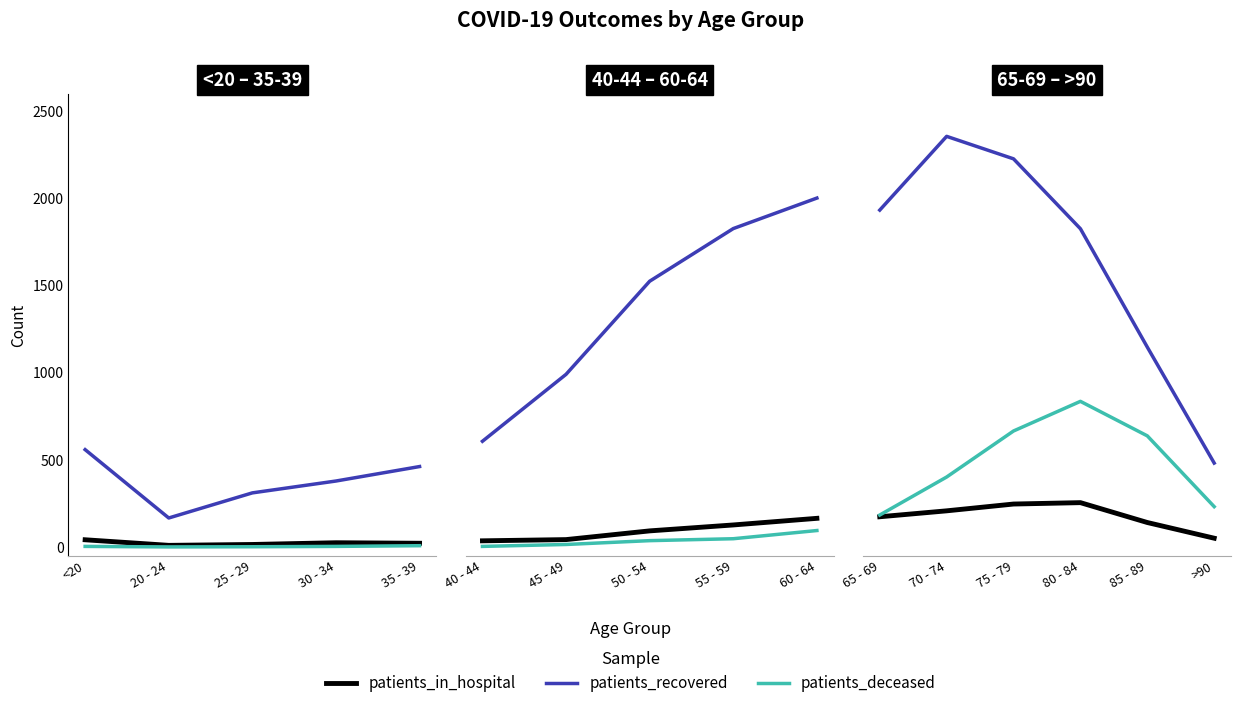

What are all the series names shown in the legend?

patients_in_hospital, patients_recovered, patients_deceased